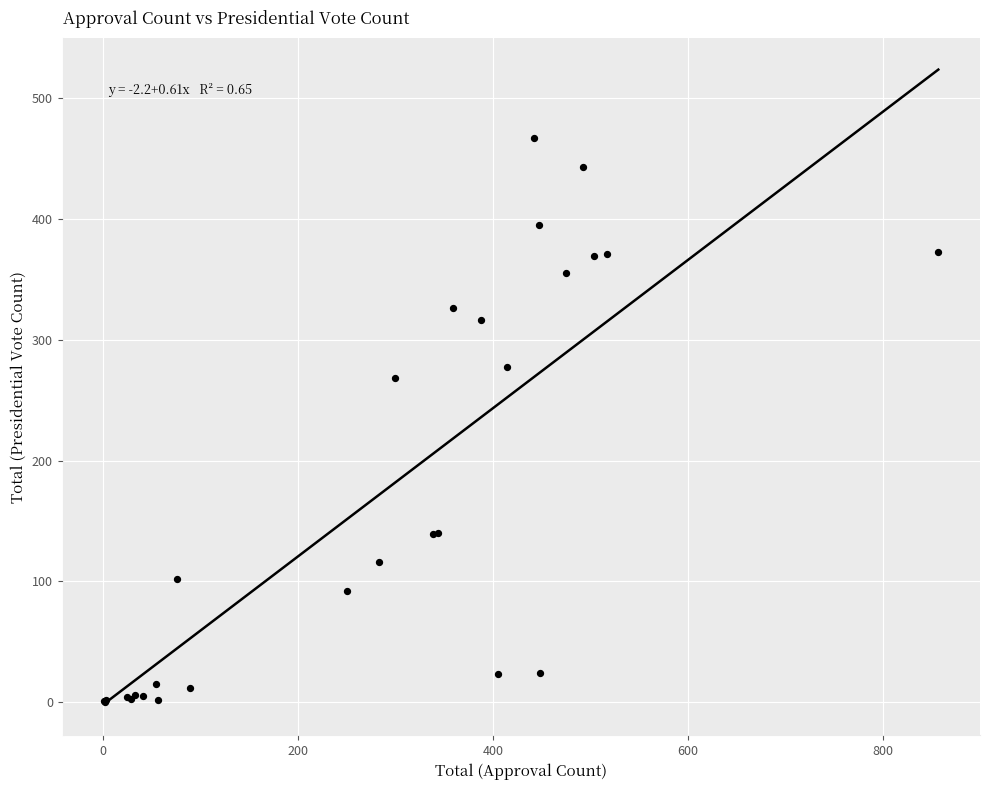

What Y value in the scatter plot is closest to 233?

268.5